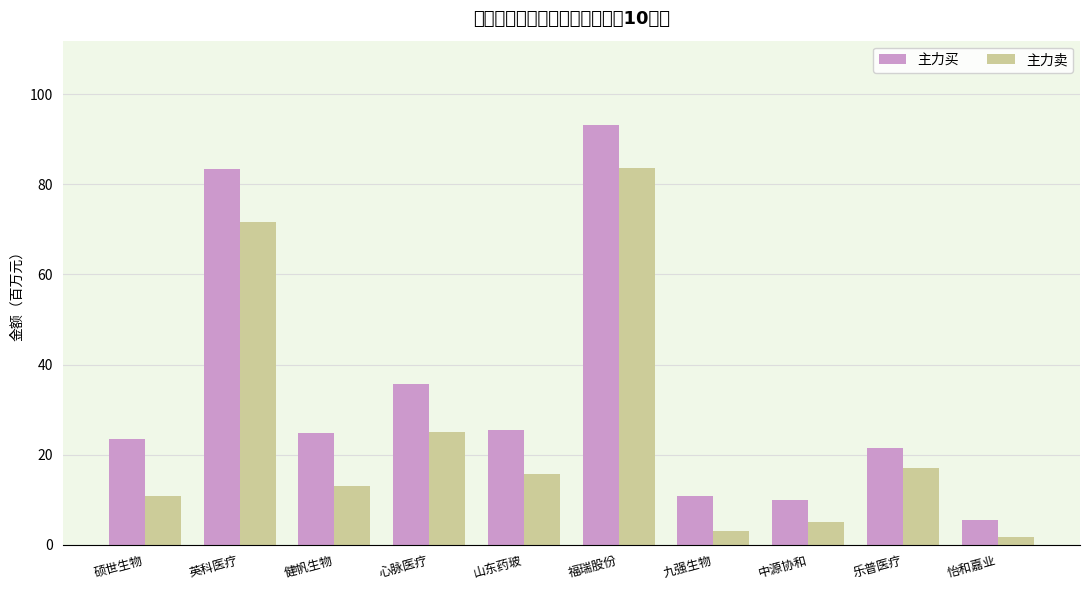

What is the total value across all series at 山东药玻?

41.3